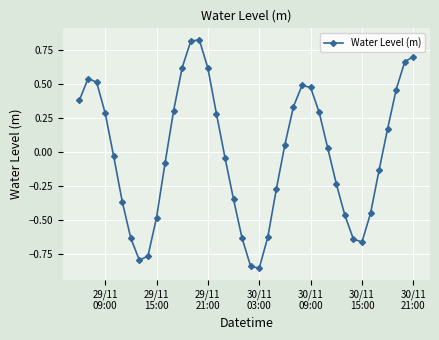

True or false: the data has more than 1 interior local peaks.

True